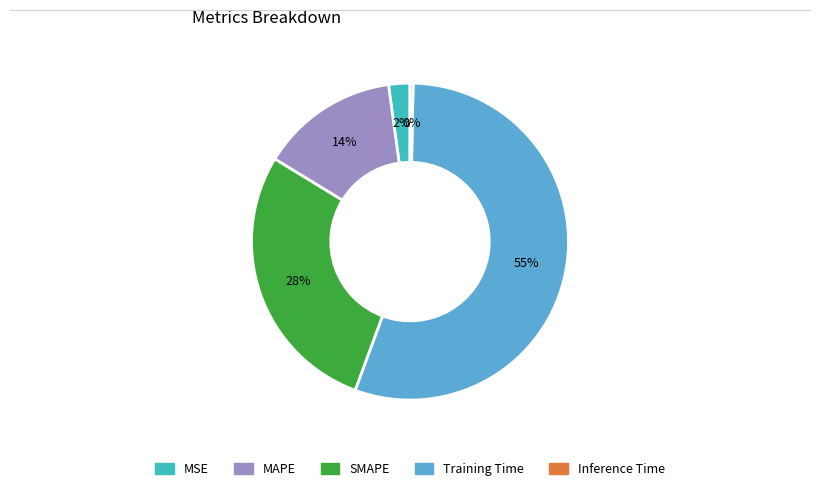

What is the smallest slice in the pie chart?

Inference Time